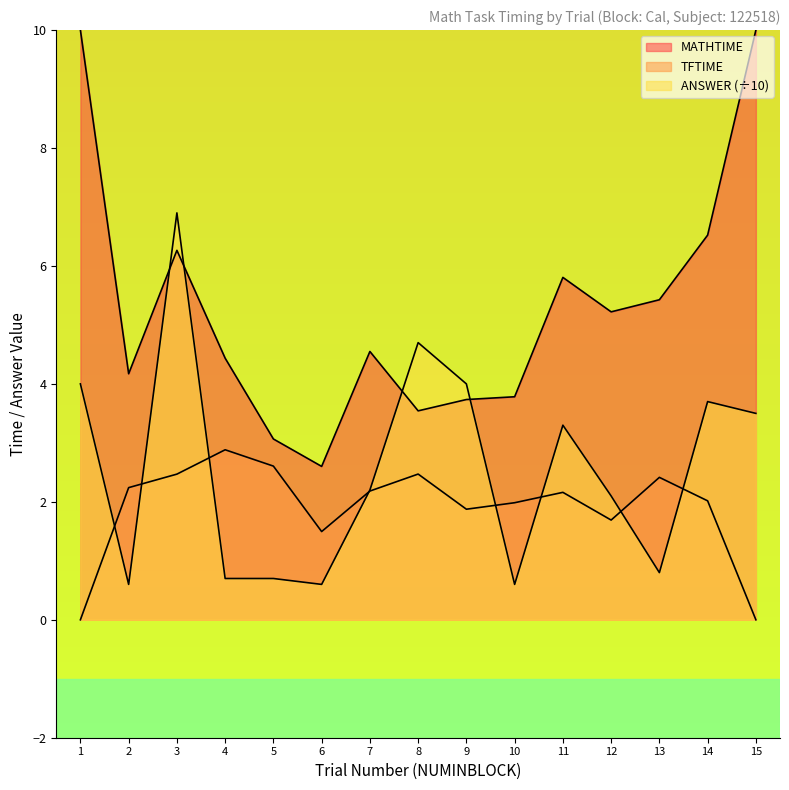

Is it true that TFTIME equals 3.0 at 2?

False